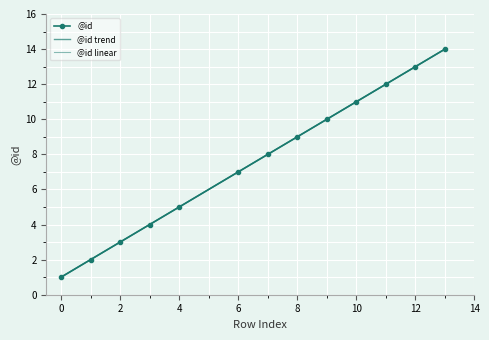

What is the ratio of the value at 11 to the value at 9?

1.2